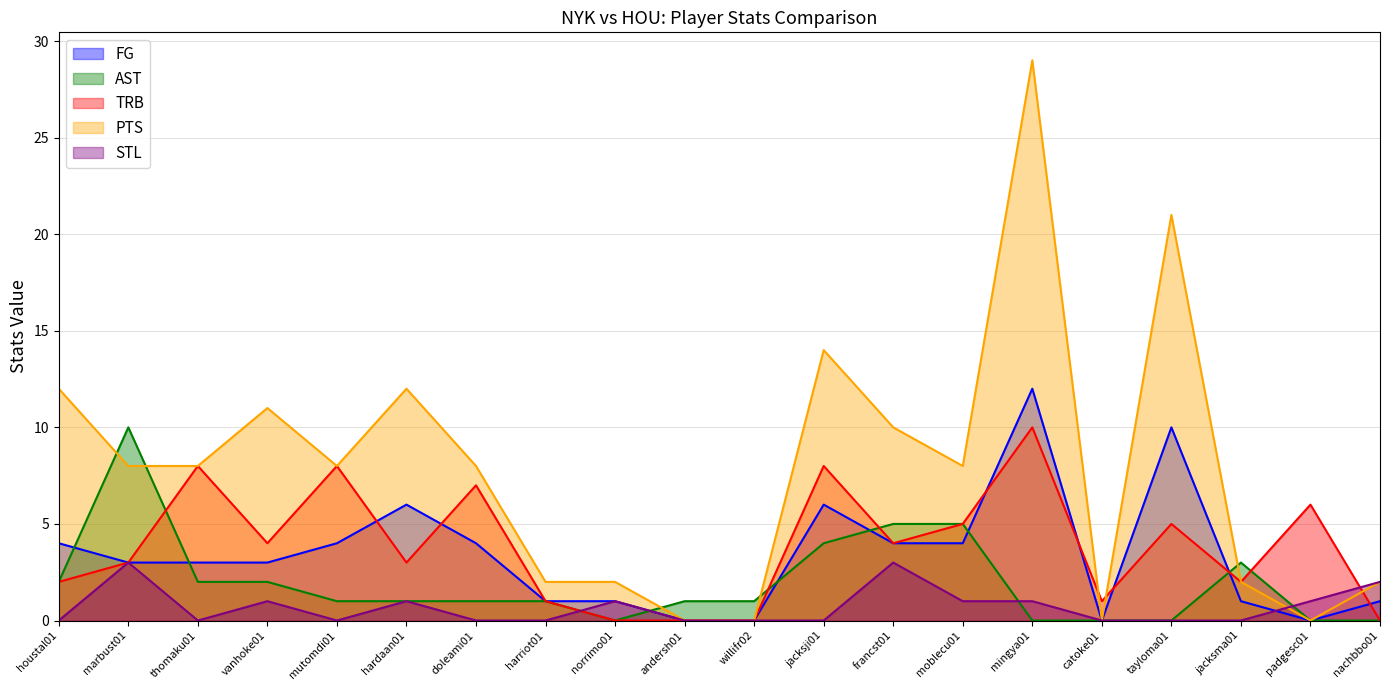

After their last crossing, which series has the higher values: PTS or TRB?

PTS